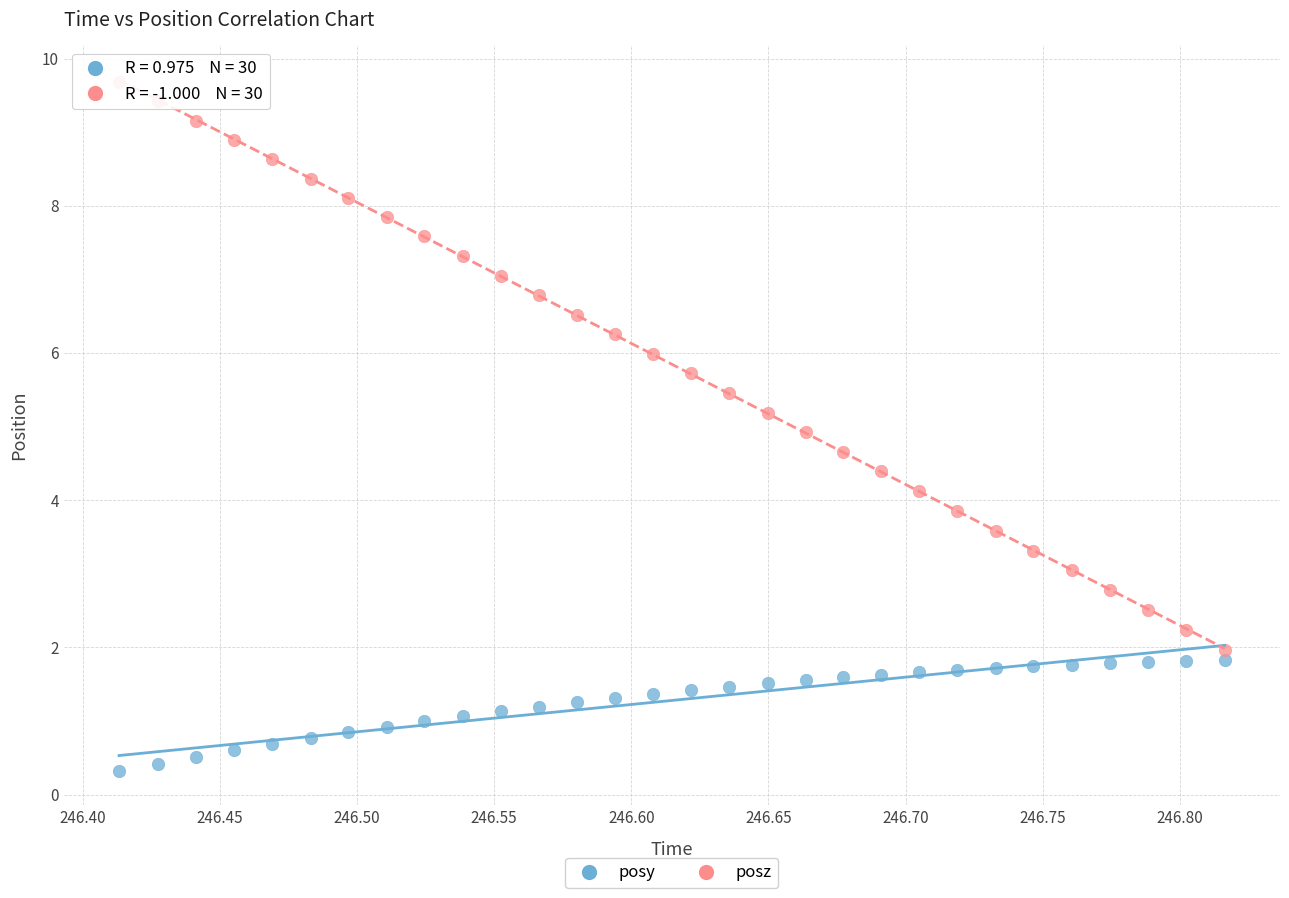

What is the X range (max minus min) for the scatter plot?

0.4